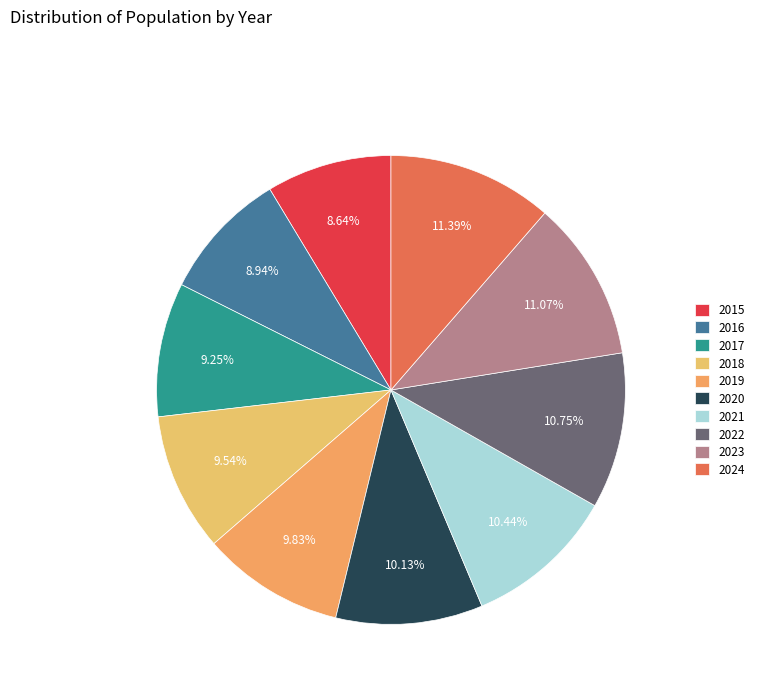

How many slices are in this pie chart?

10